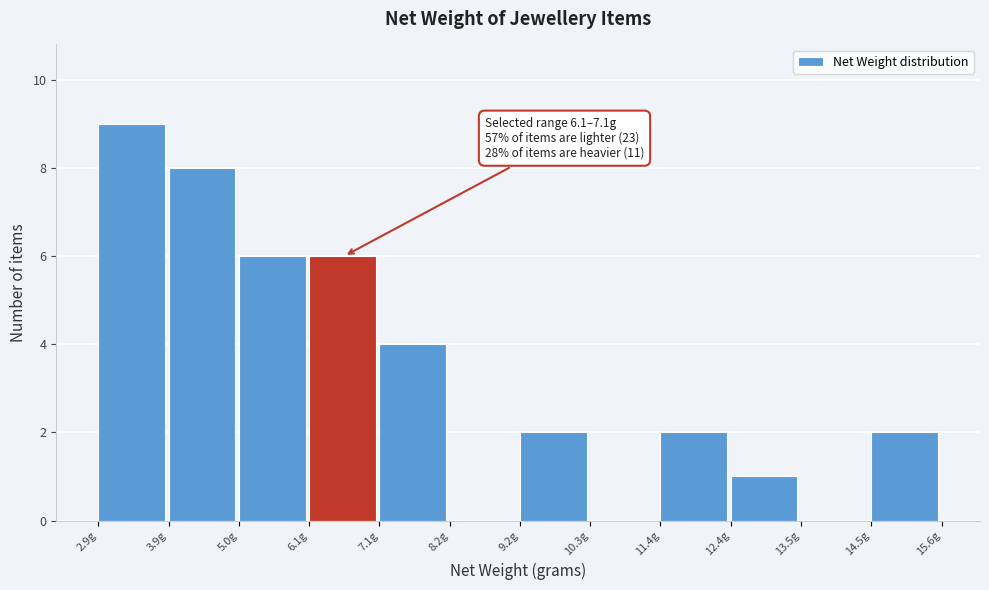

Which range on the x-axis has the tallest bar?

2.8 to 4.0